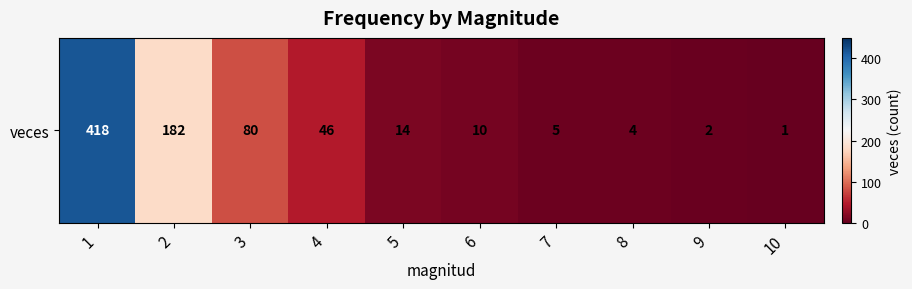

What is the difference between the values at 5 and 7?

9